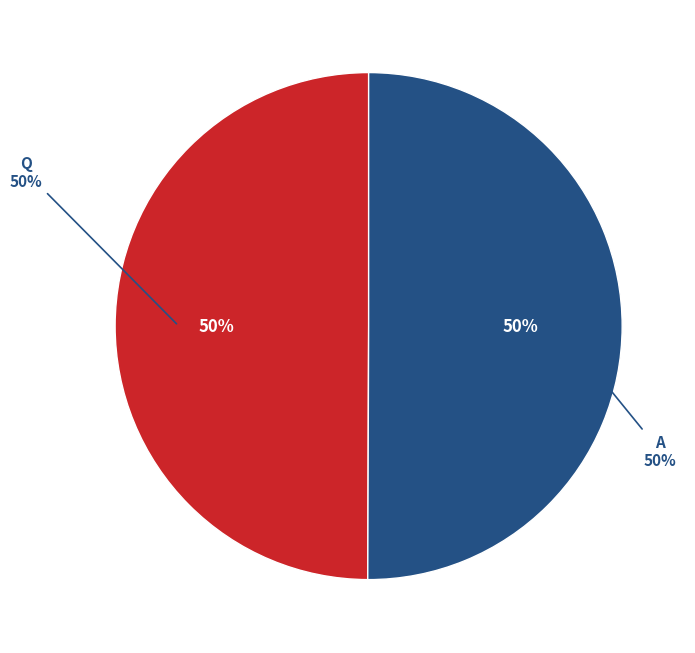

What percentage is NOT represented by Q?

50.1%